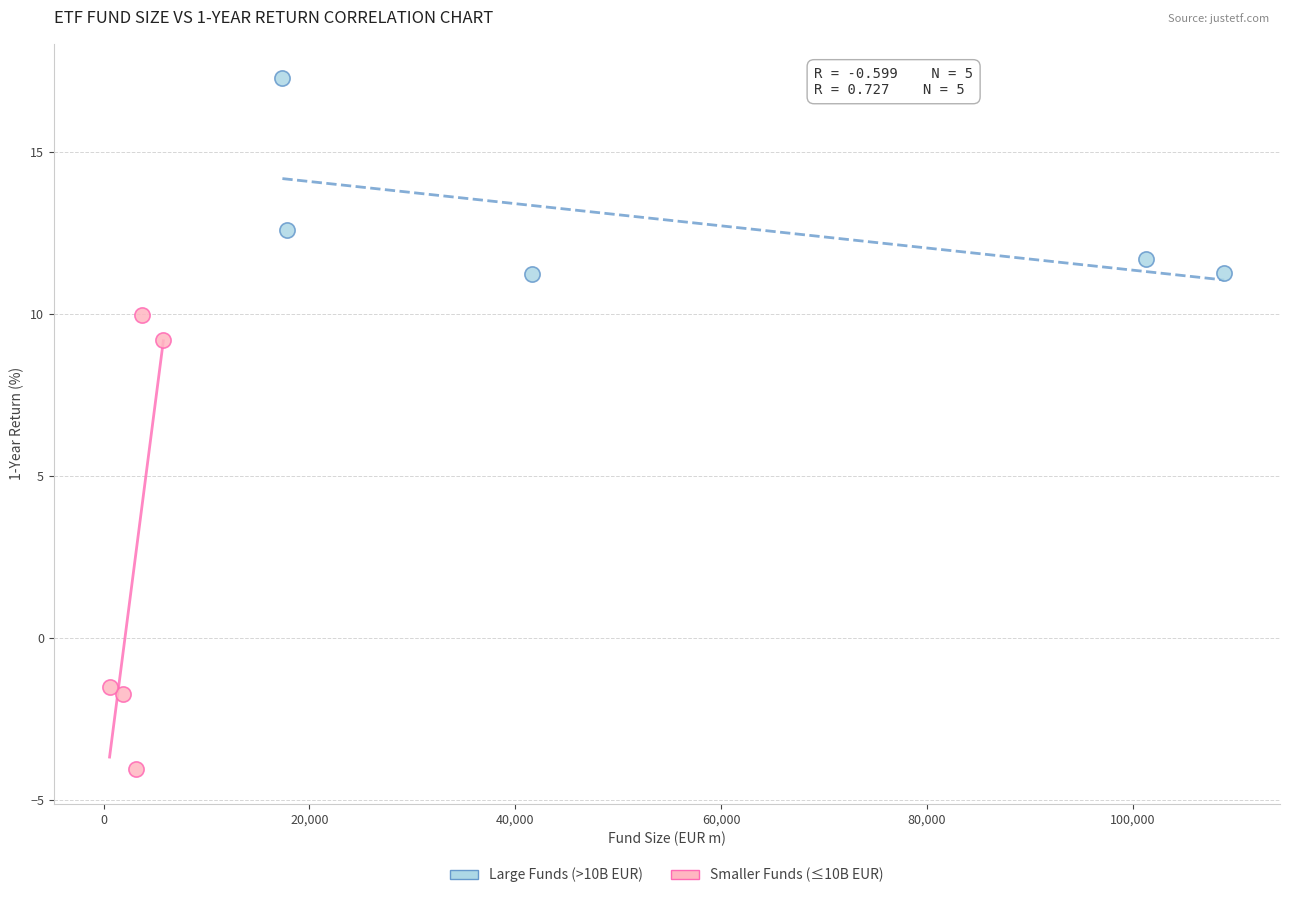

Which series reaches the maximum Y coordinate?

Large Funds (>10B EUR)